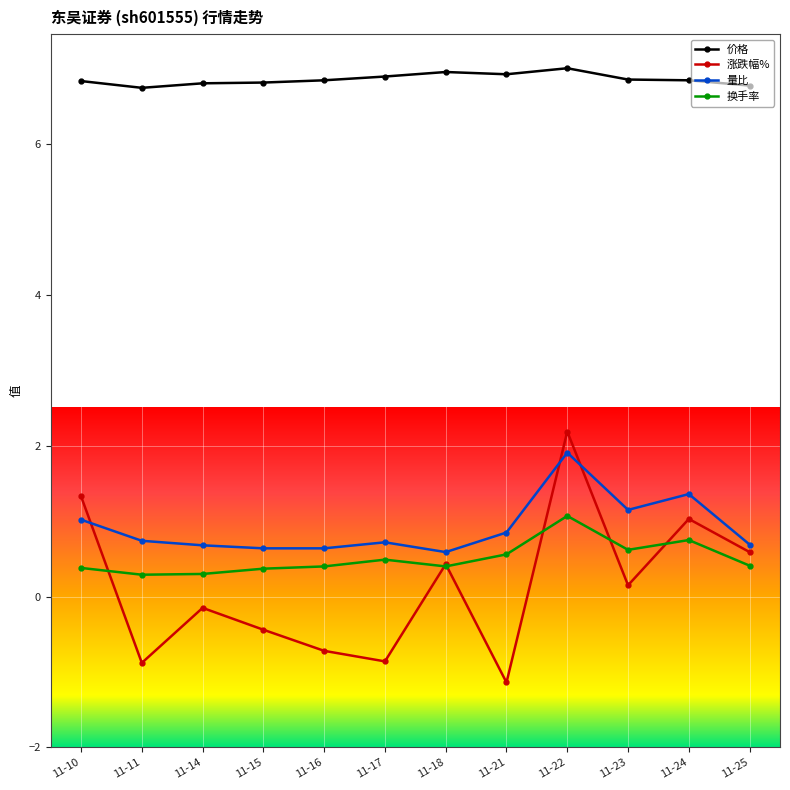

What is the smallest value displayed?

-1.1